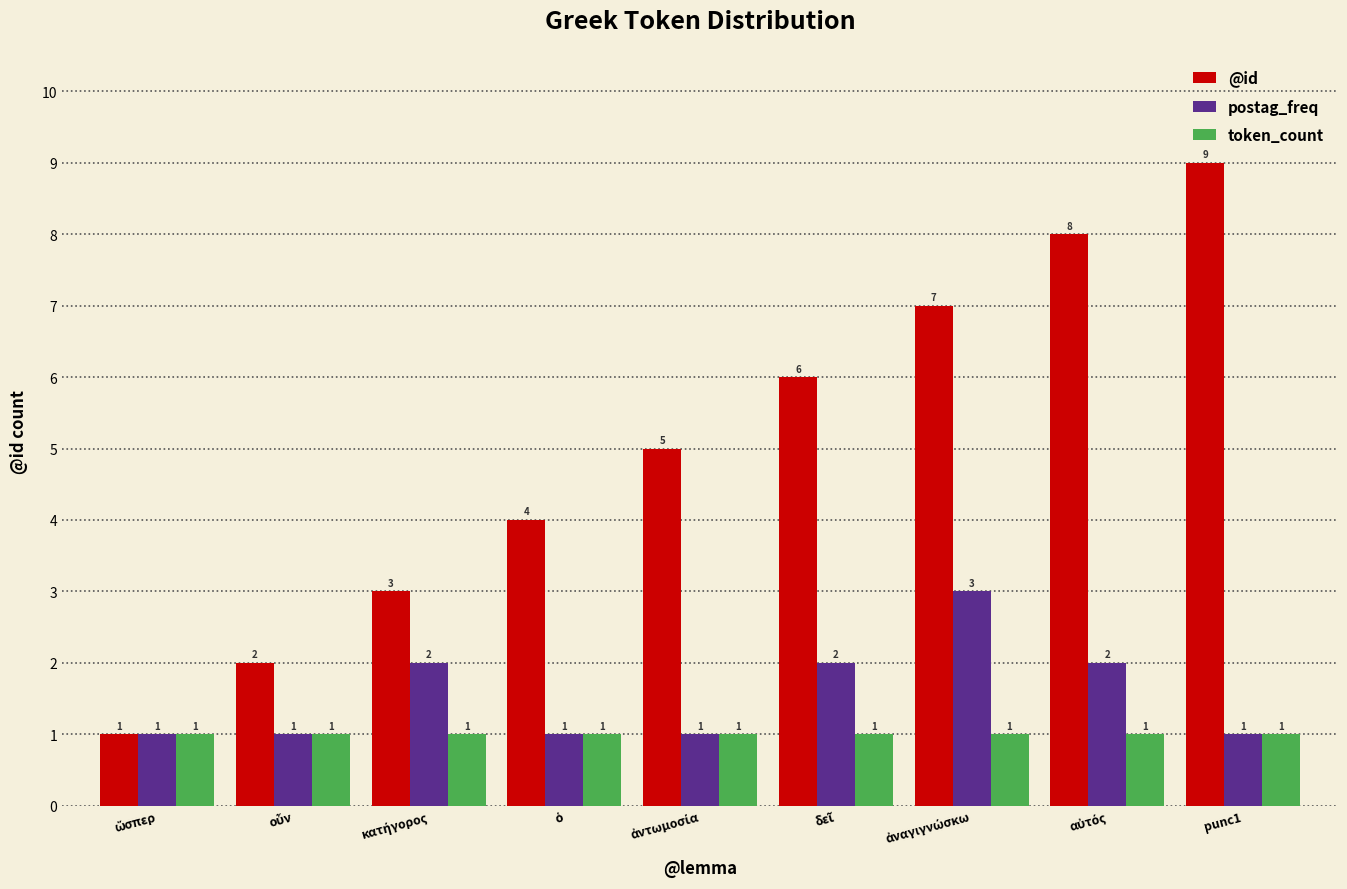

True or false: token_count has a value of 2 at punc1.

False